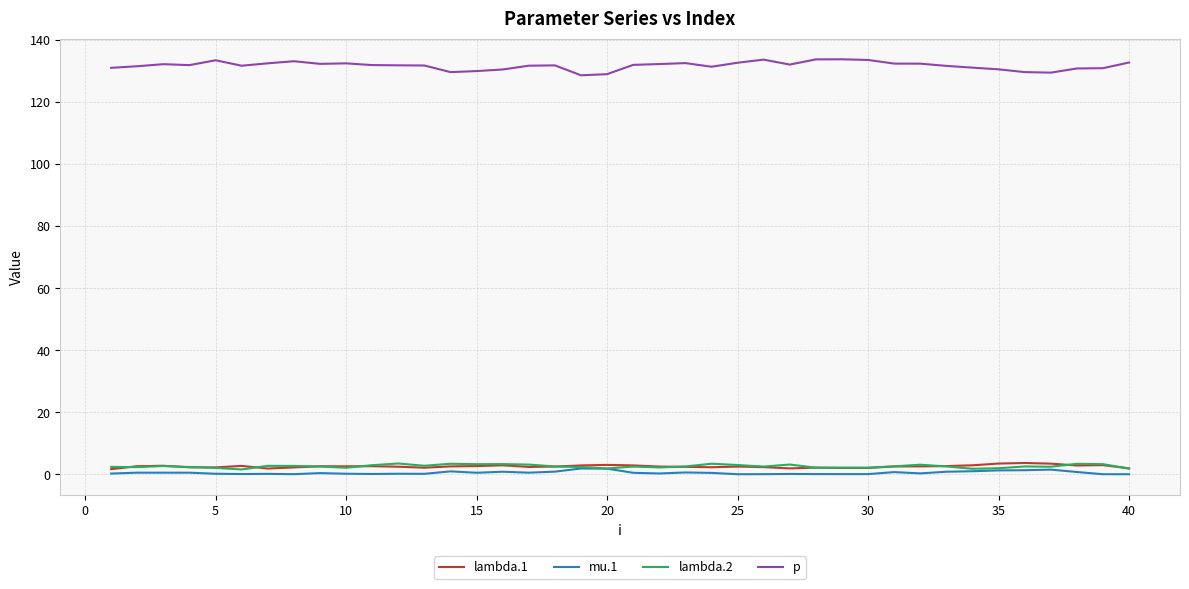

What is the maximum value for lambda.1?

3.6